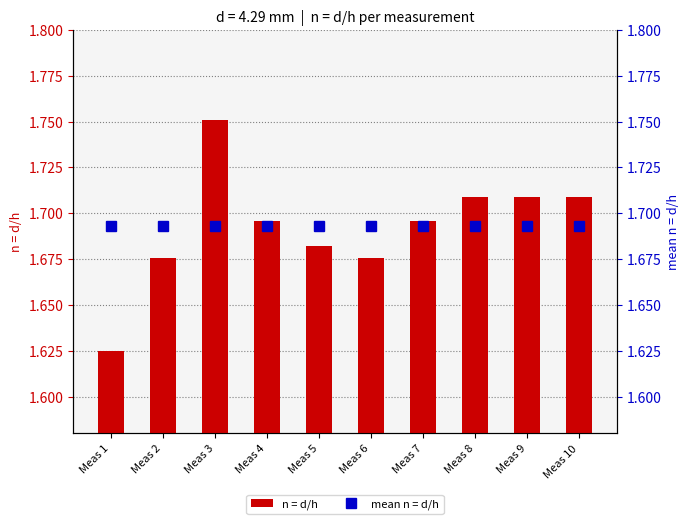

What is the value of the mean n = d/h bar at the 7th from the left?

1.7